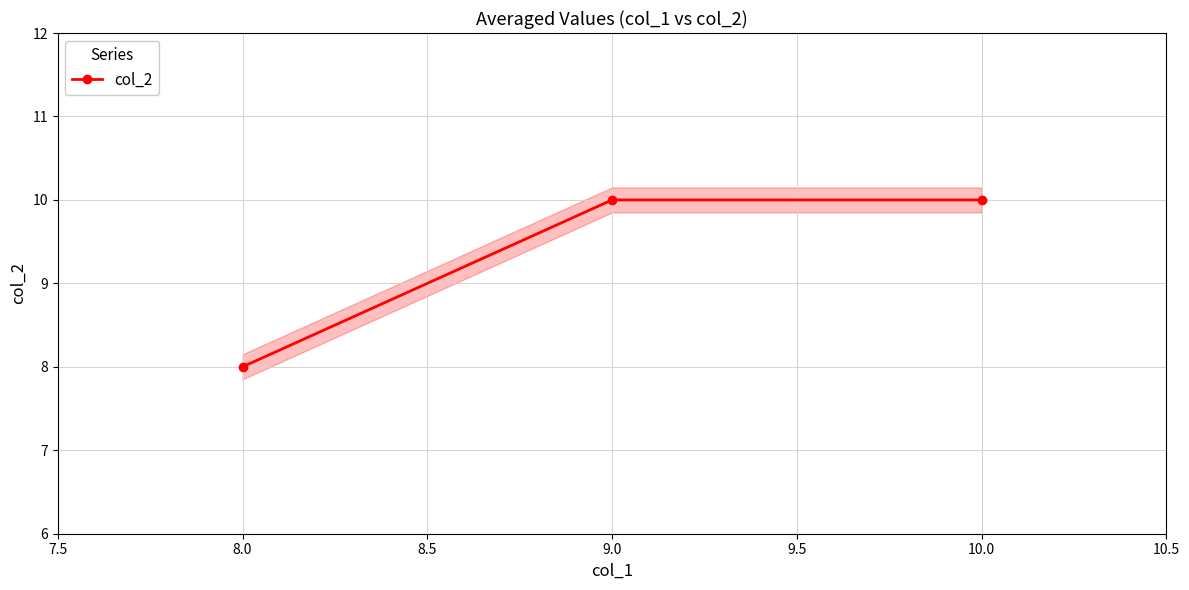

True or false: col_2 has a value of 2 at 8.0.

False